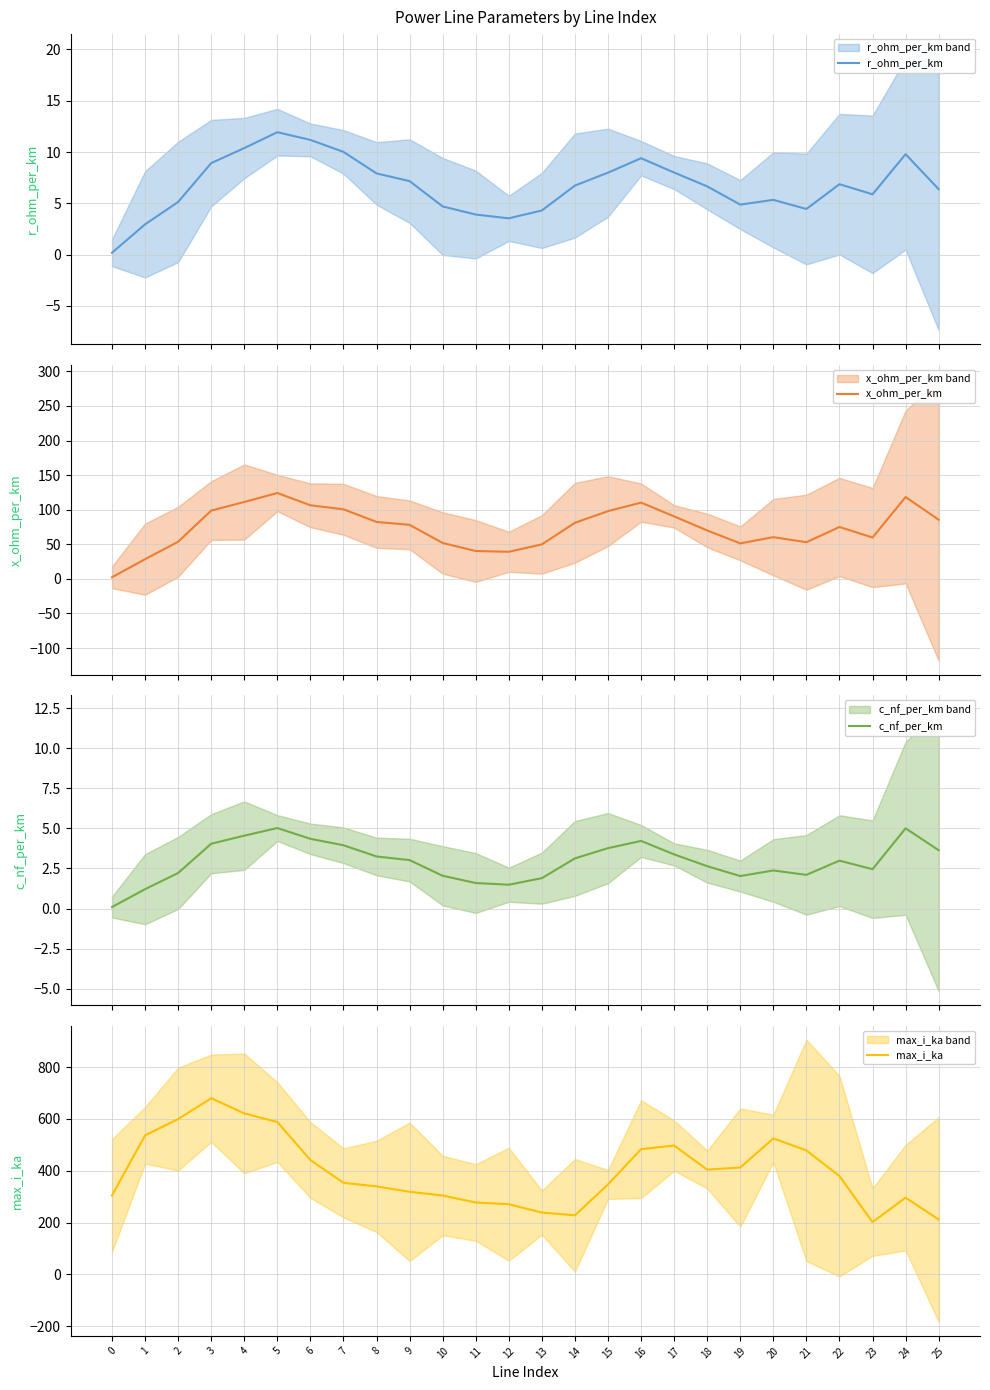

Which series has the largest range (max minus min)?

max_i_ka